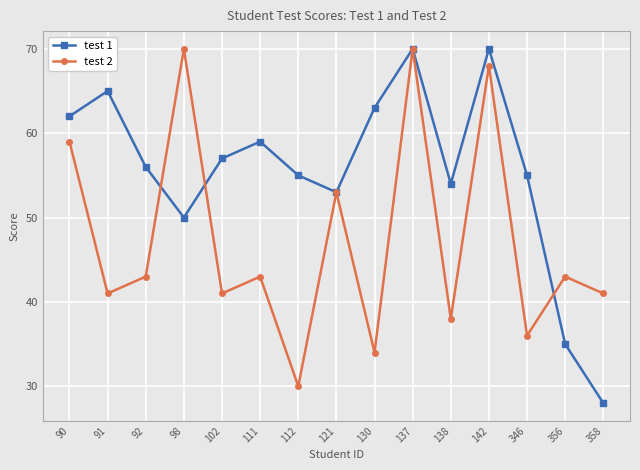

Count the number of categories in the chart.

15